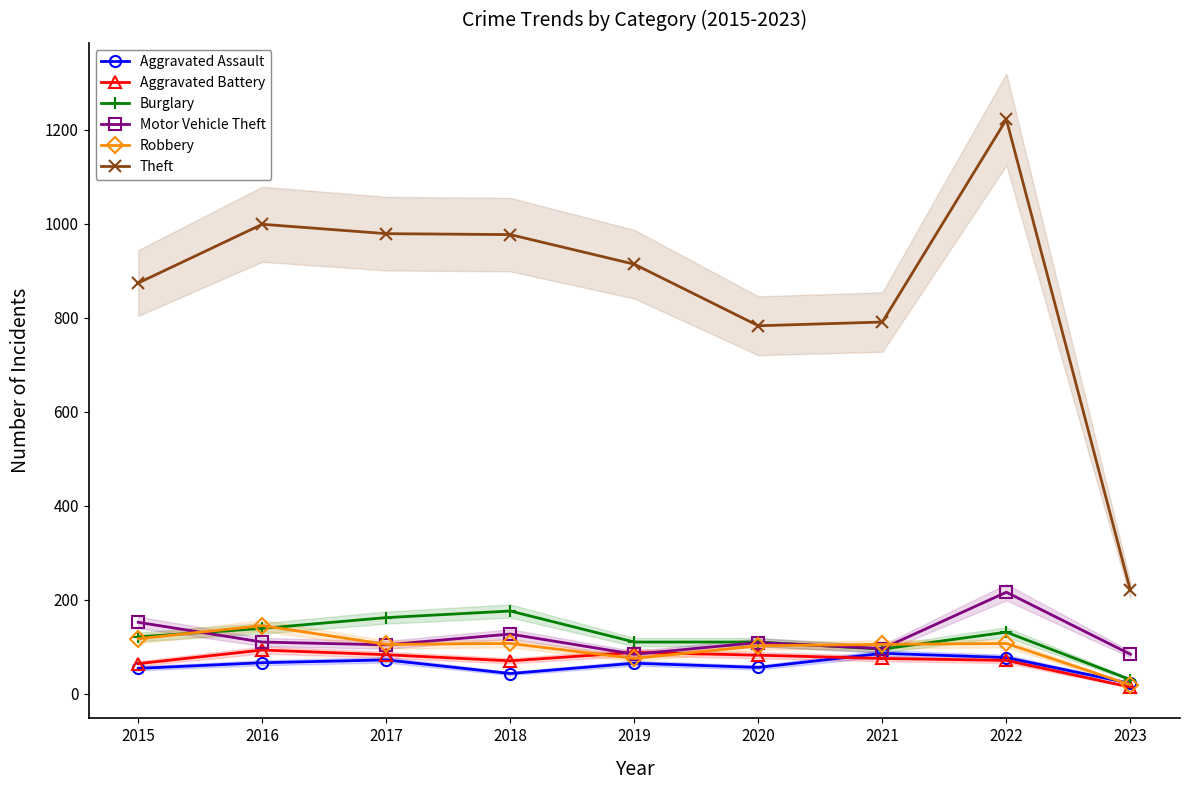

True or false: Robbery and Aggravated Battery intersect in this chart.

True